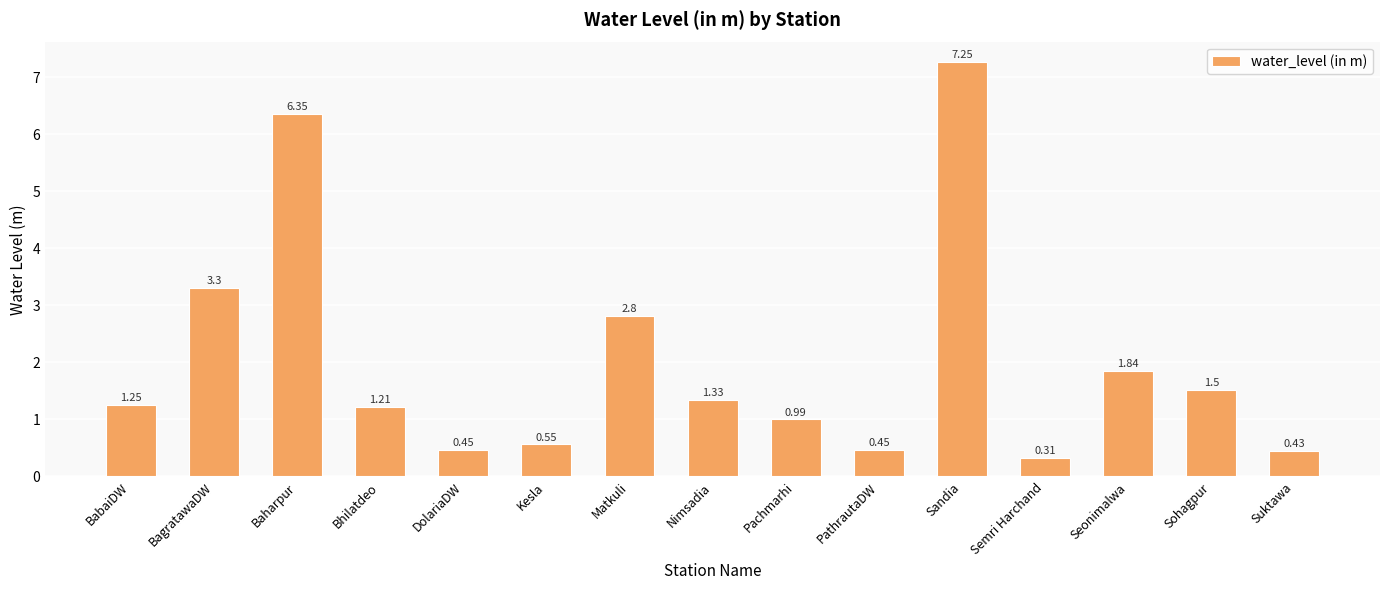

What is the sum of all values?

30.0